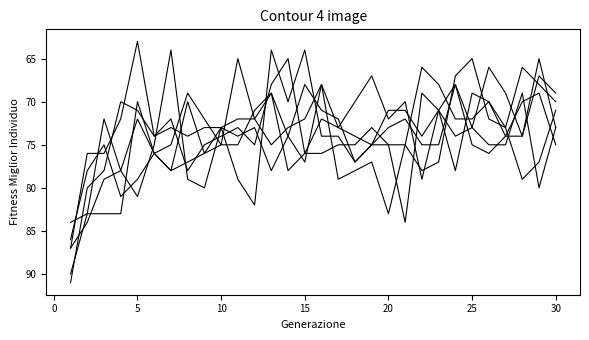

Is this an area chart (filled region under the line)?

No